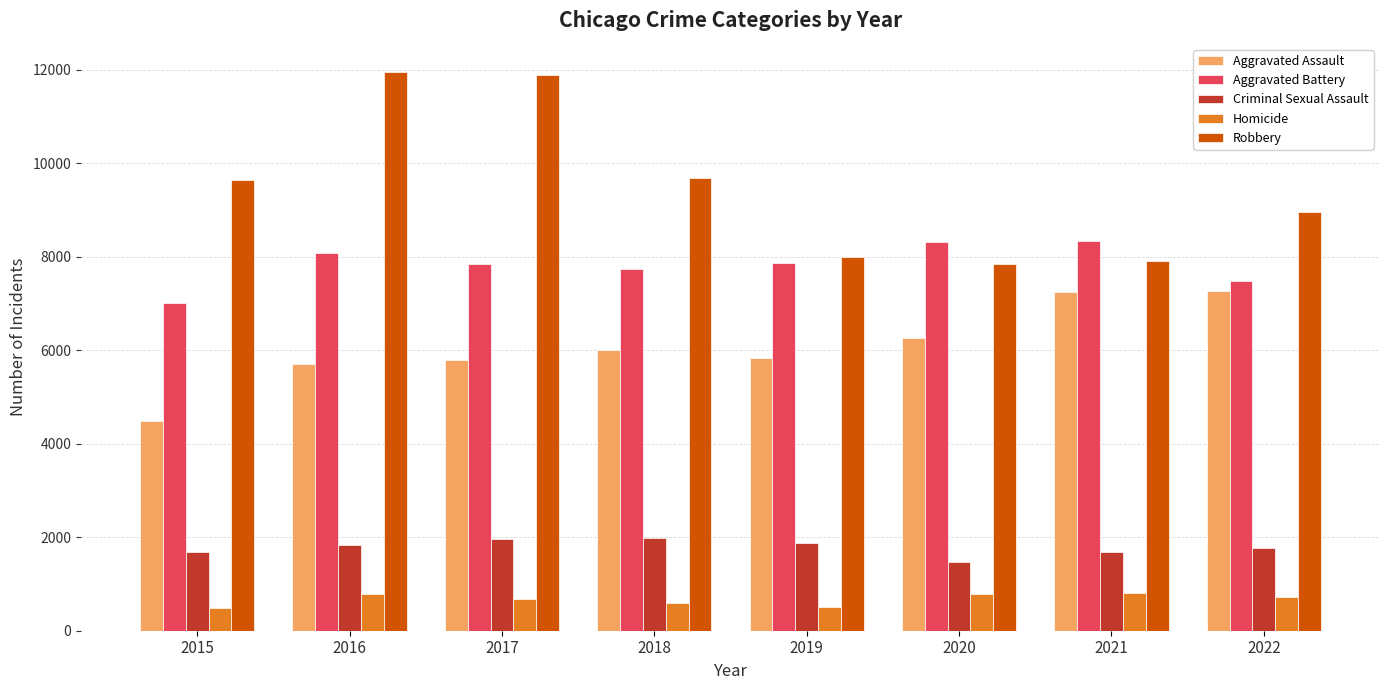

Between 2015 and 2021, which series saw the biggest shift?

Aggravated Assault